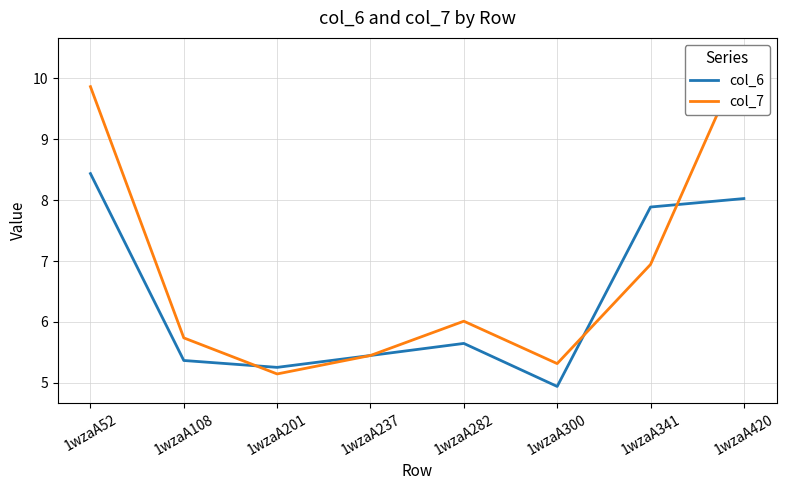

Is the value of col_7 at 1wzaA237 greater than the value of col_6 at 1wzaA108?

Yes